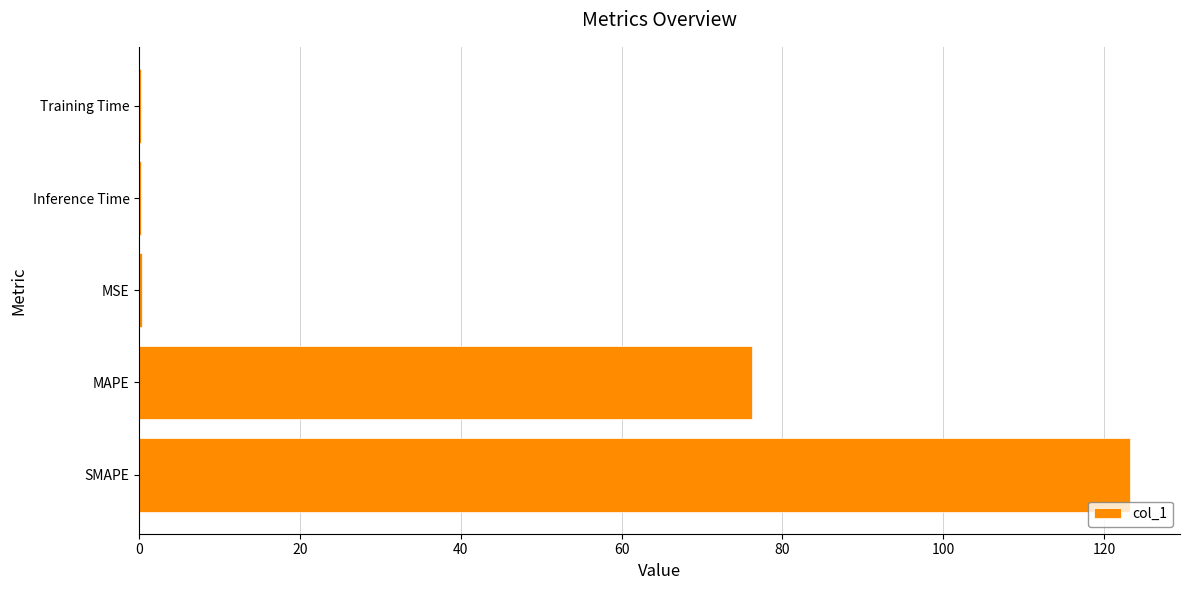

The chart shows a value of 123.3 at SMAPE. True or false?

True